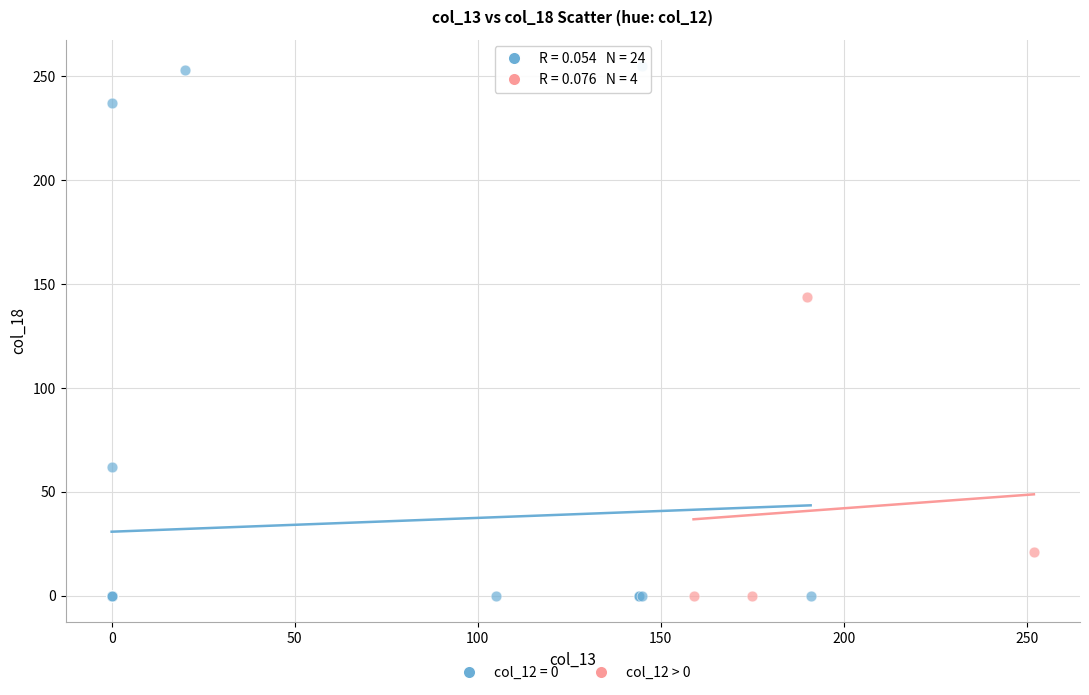

Which series has the largest Y range (max minus min)?

col_12 = 0